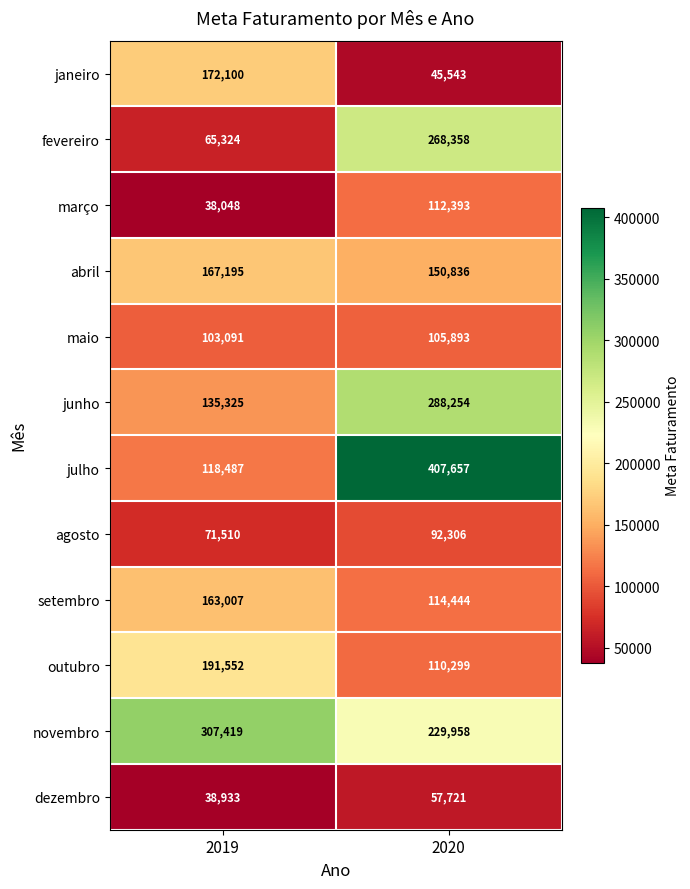

Which series changed the most between 2019 and 2020?

julho